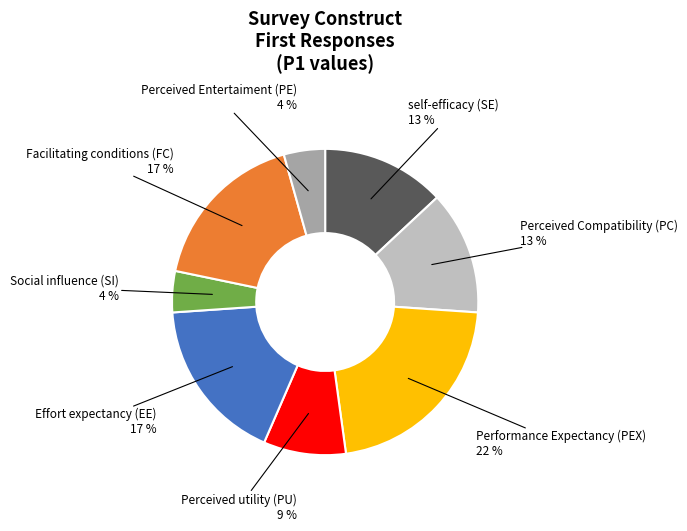

Which has a higher value, Social influence (SI) or Performance Expectancy (PEX)?

Performance Expectancy (PEX)